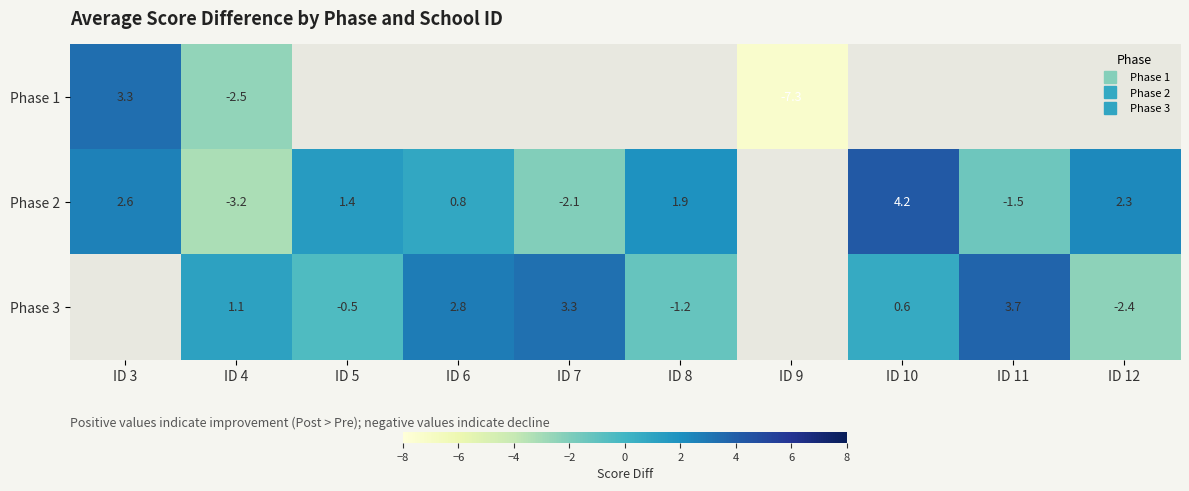

Where is Phase 1 nearest to the value -2?

ID 4